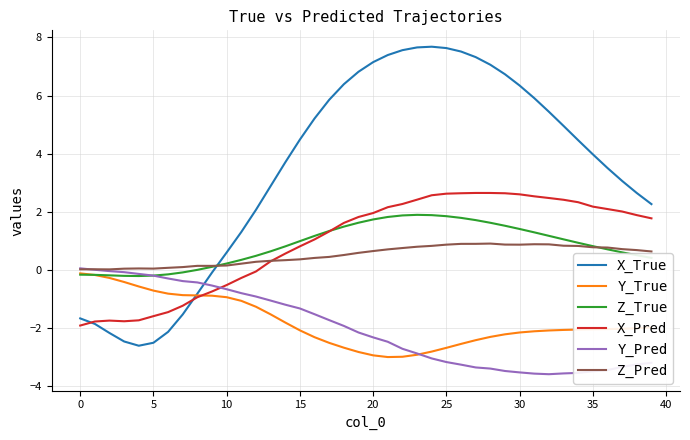

True or false: X_True and Z_True cross at least once.

True